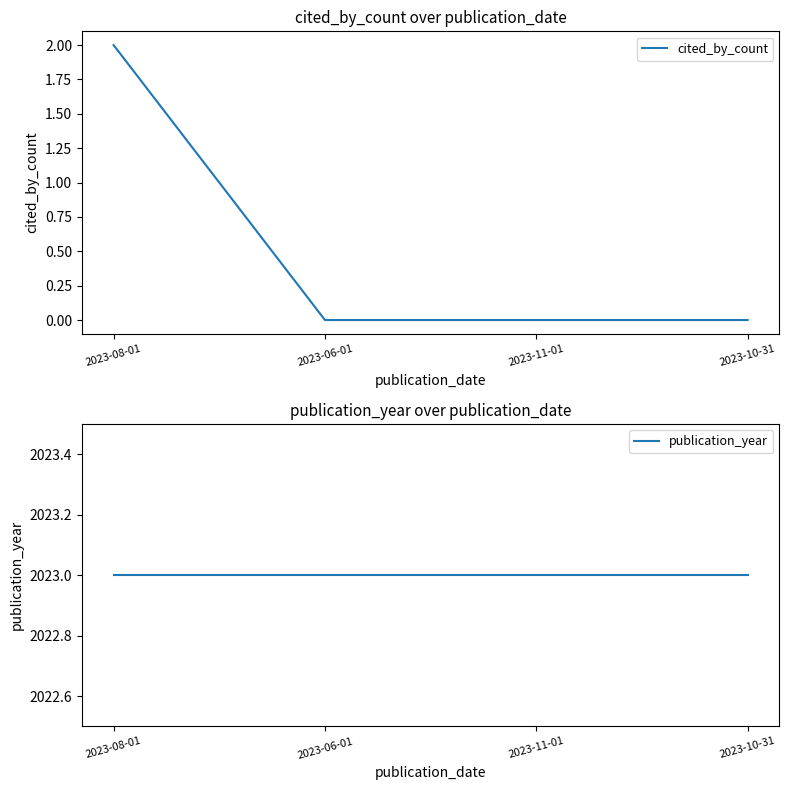

The value of cited_by_count at 2023-11-01 is -1. True or false?

False